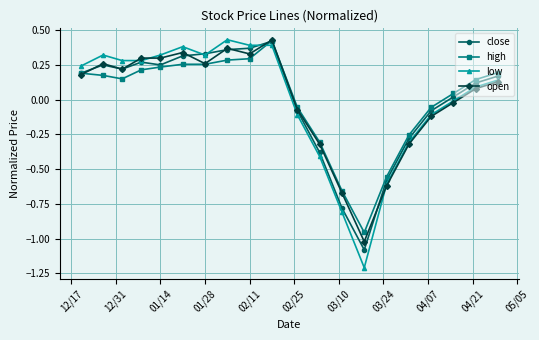

At how many categories does at least one series exceed -1?

20